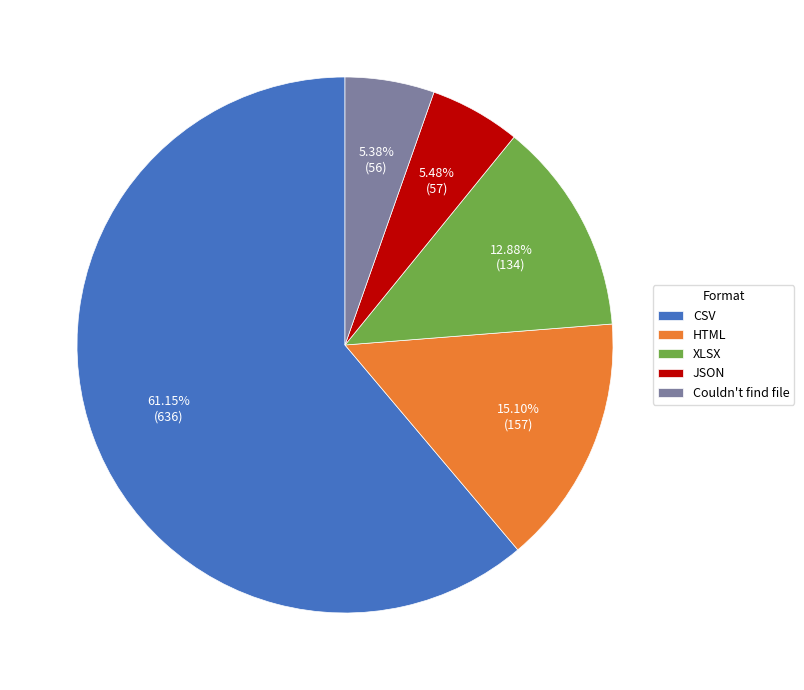

To the nearest percent, what portion does Couldn't find file represent?

5%